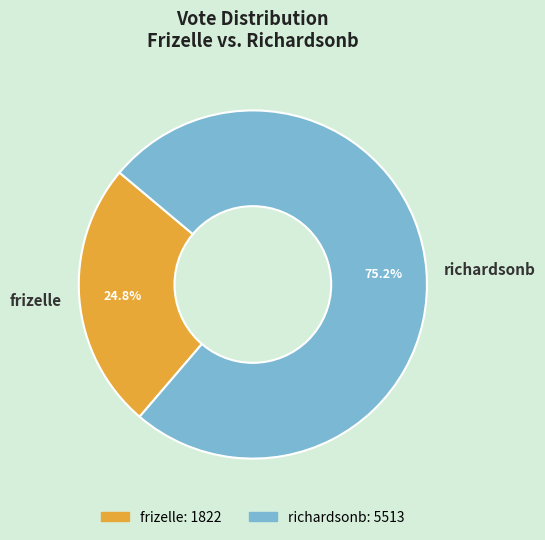

The richardsonb slice represents 84% of the pie. True or false?

False